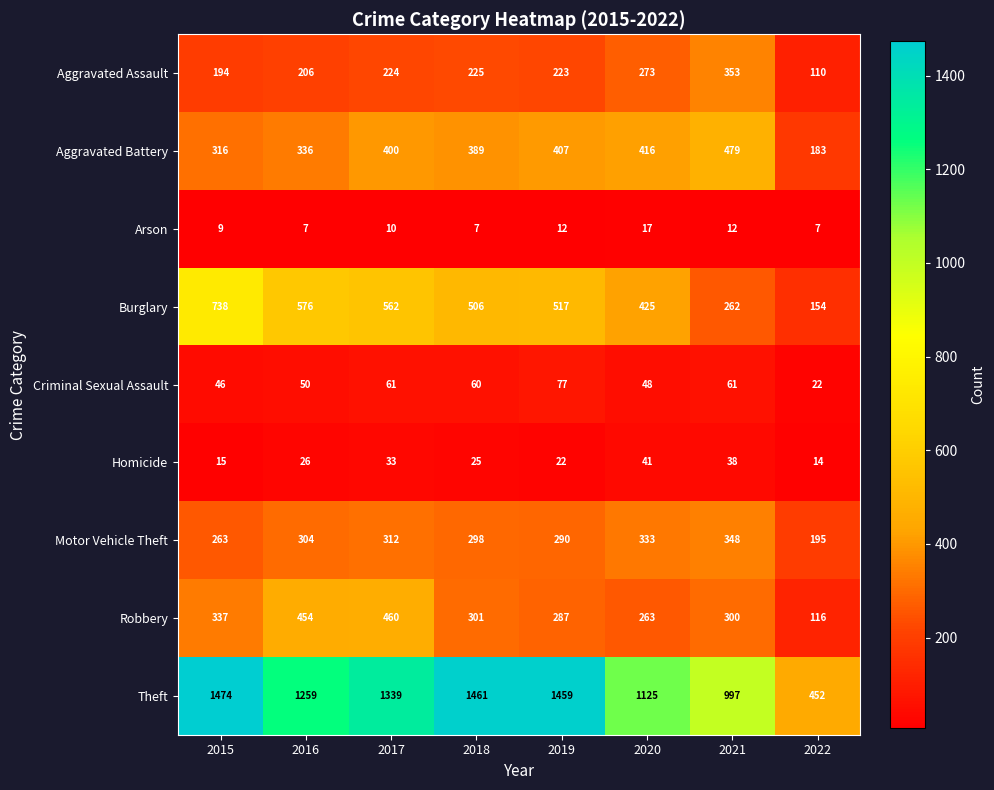

The value of Theft at 2017 is 487. True or false?

False